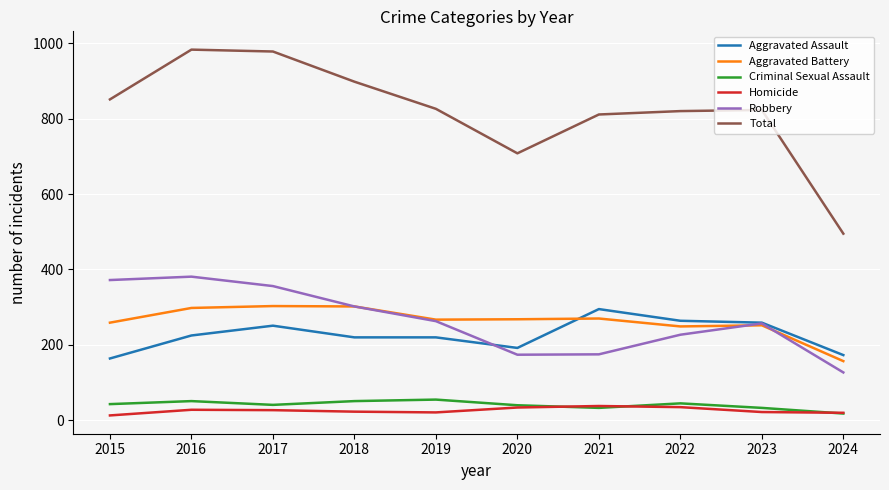

Rank the series at 2017 from highest to lowest value.

Total, Robbery, Aggravated Battery, Aggravated Assault, Criminal Sexual Assault, Homicide